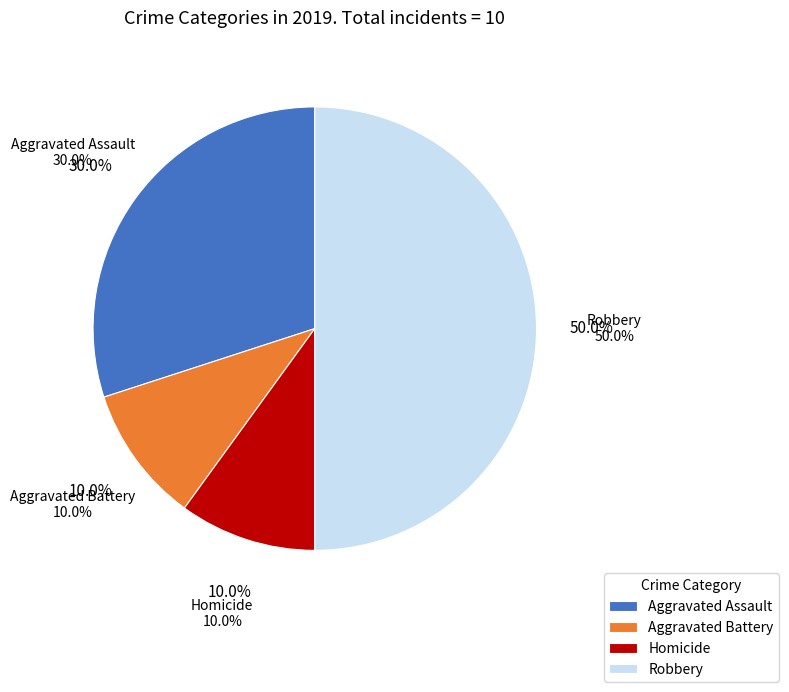

Do Aggravated Assault and Homicide together represent more than half of the pie?

No